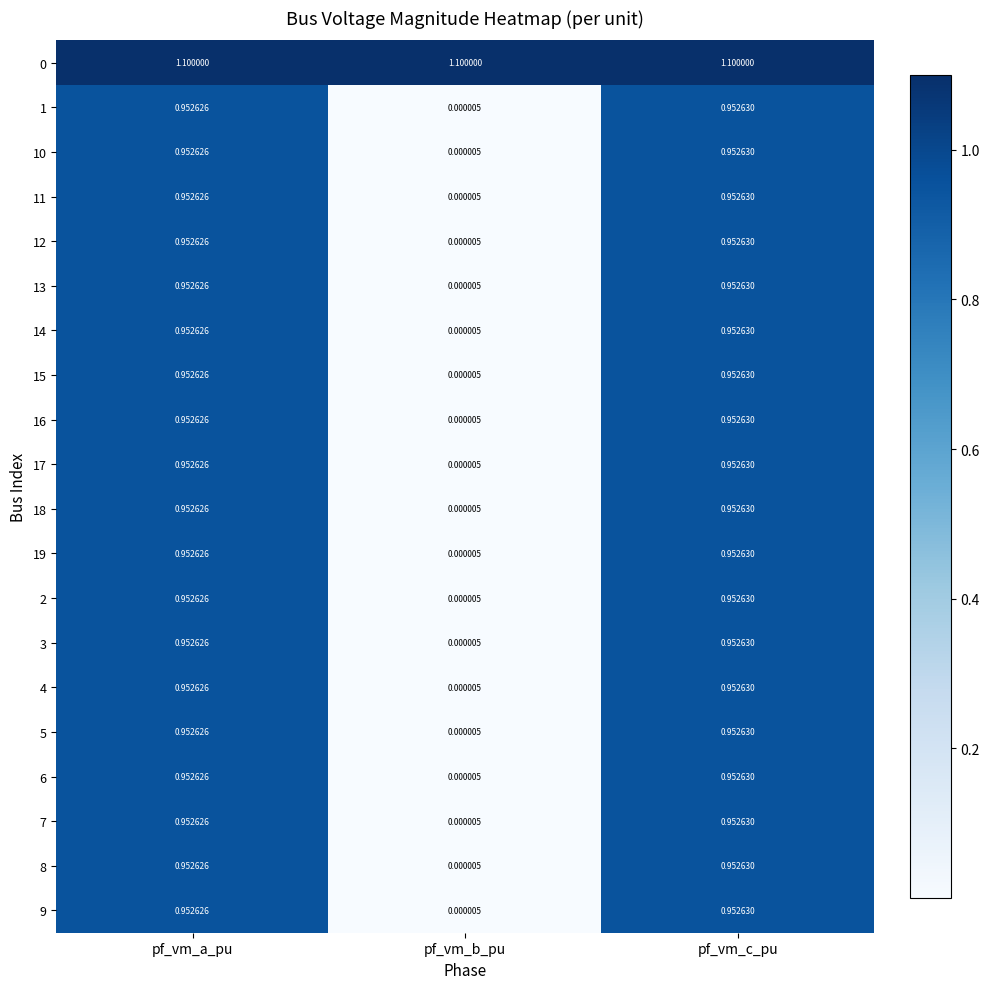

At which category is the sum across all series the highest?

pf_vm_c_pu